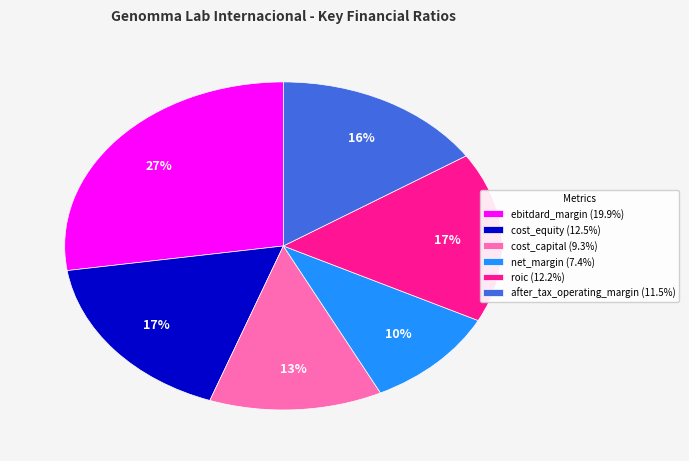

True or false: cost_equity accounts for 17% of the total.

True